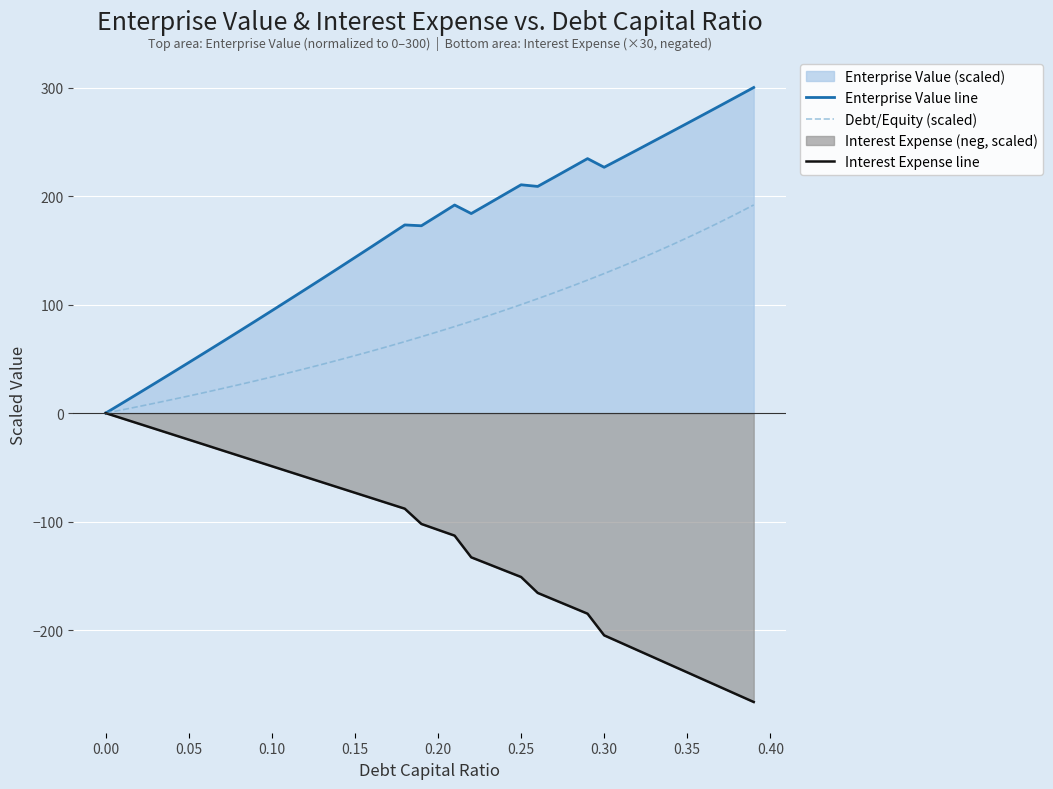

Which series has the largest total across all categories?

Enterprise Value line